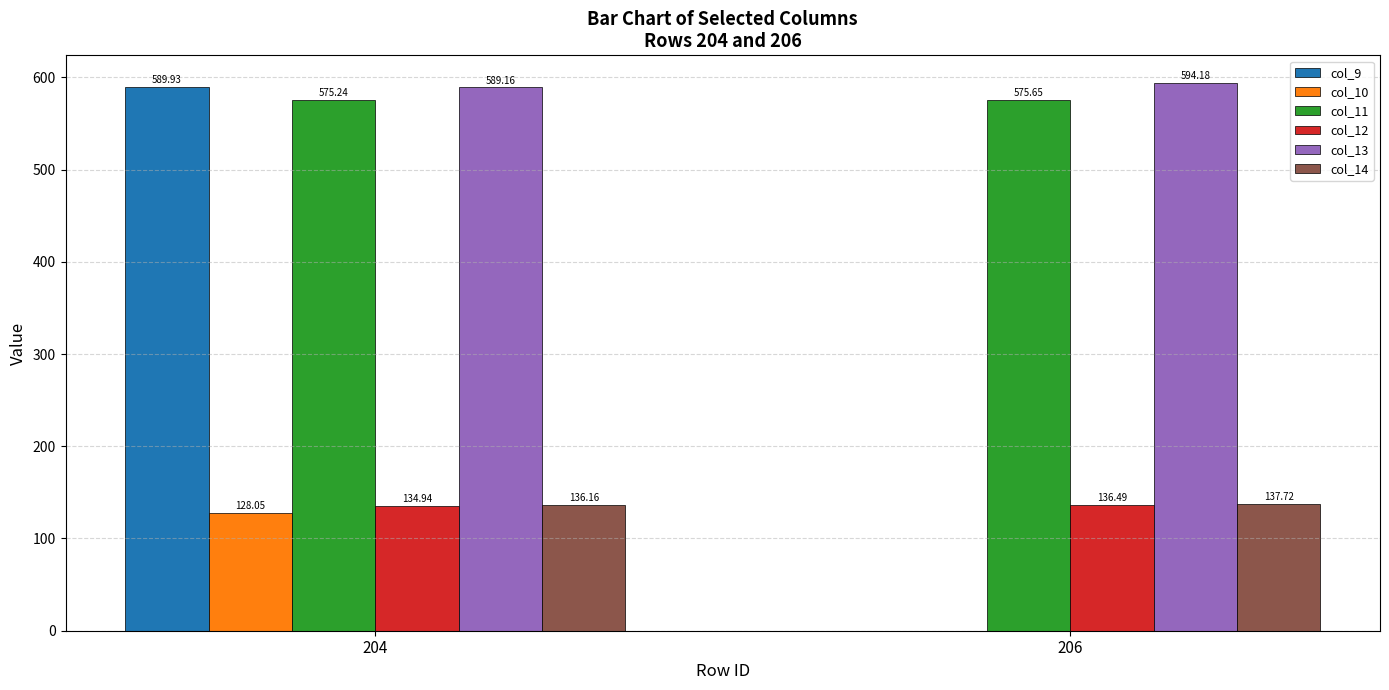

Does the chart contain stacked bars?

No